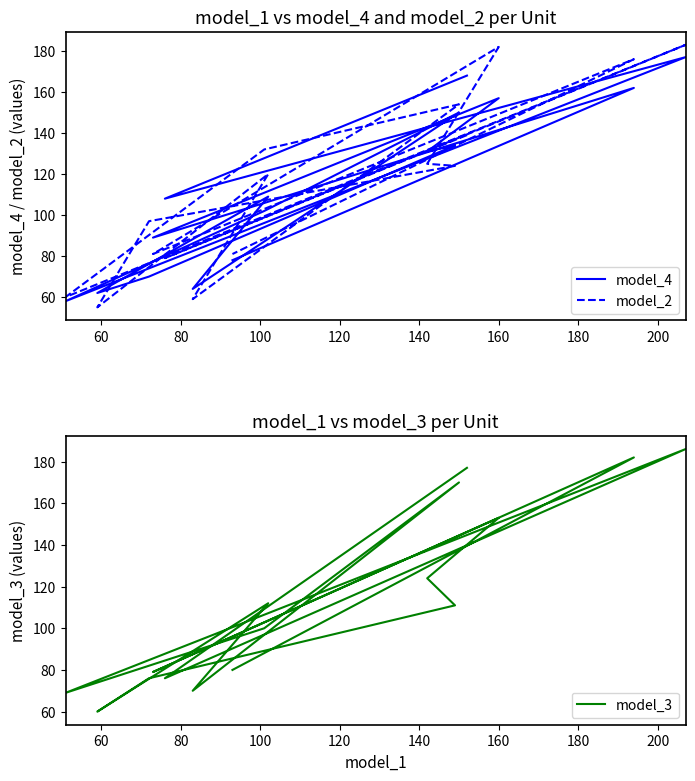

What is the maximum value shown in the chart?

186